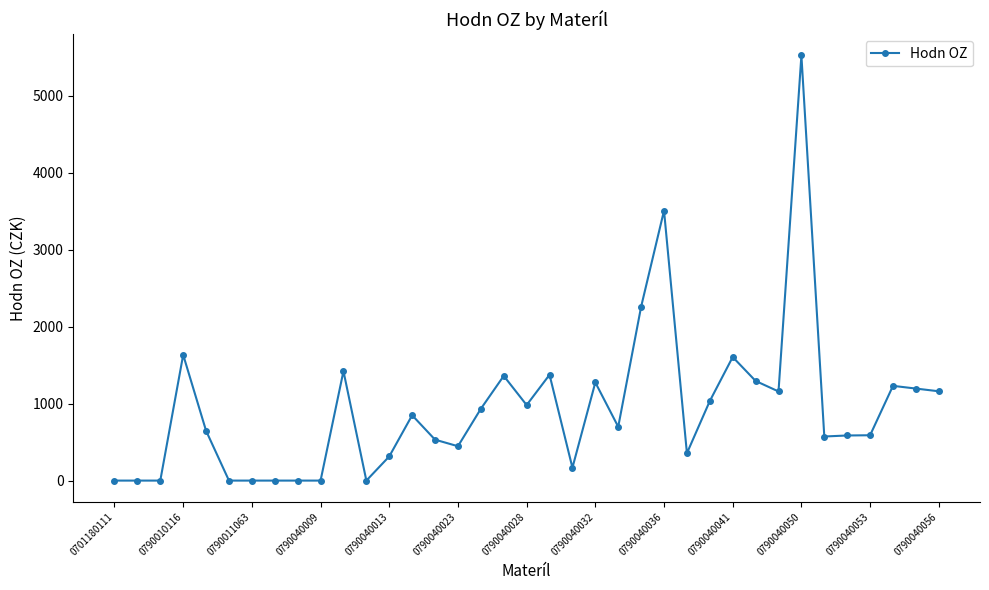

What is the difference between the maximum and second lowest values?

5519.9